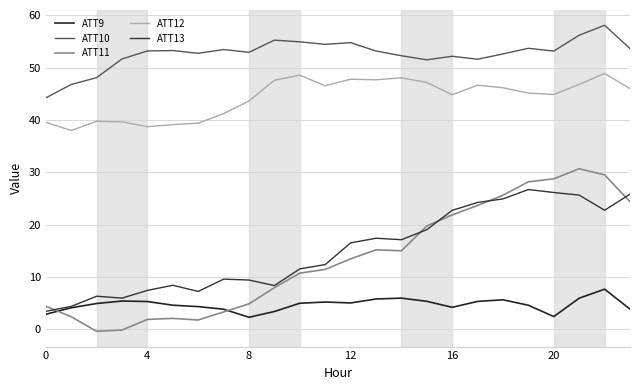

How many lines are shown in the chart?

5